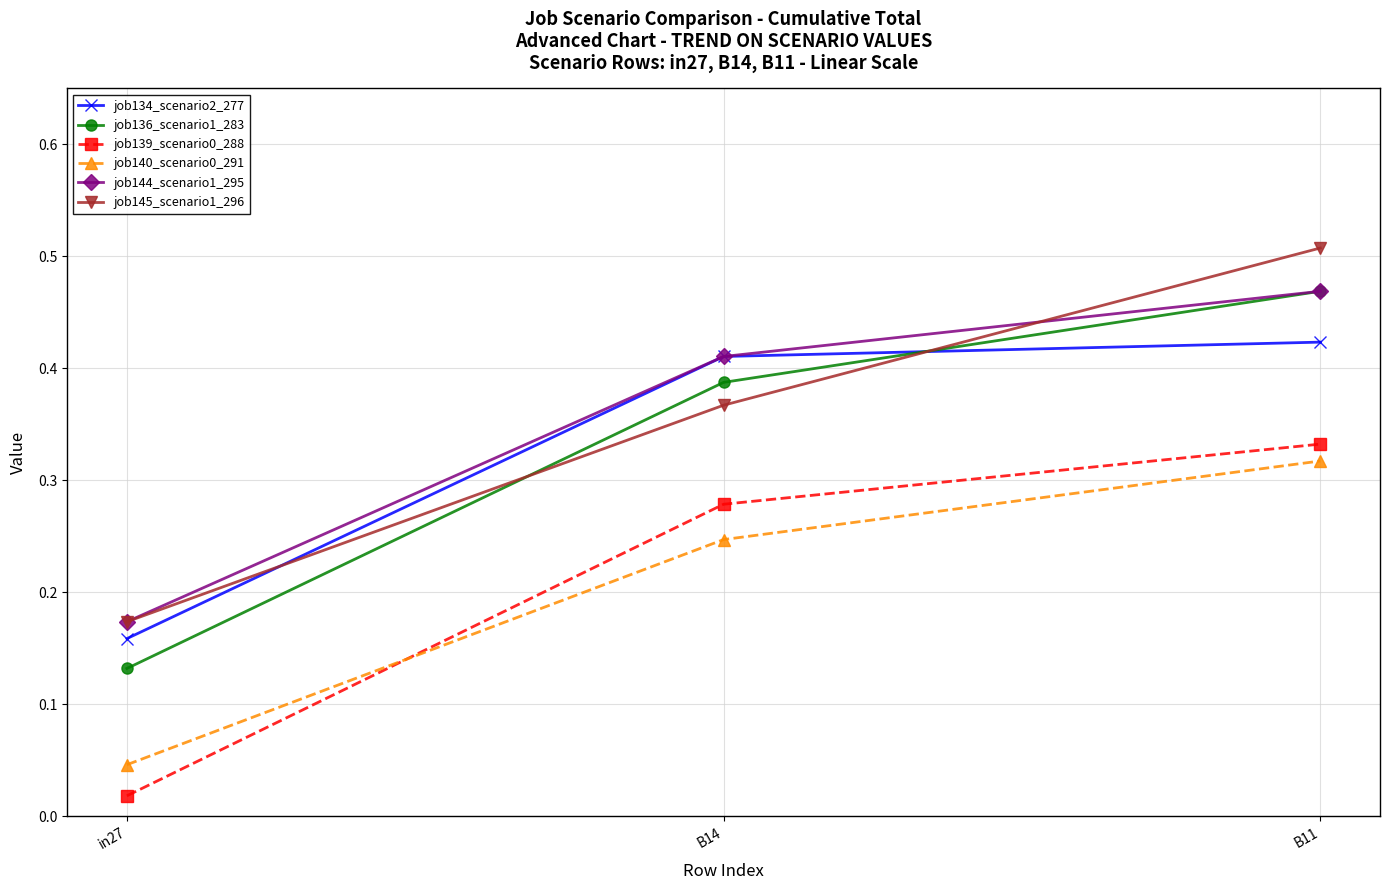

Rank the categories by job136_scenario1_283 value from highest to lowest.

B11, B14, in27